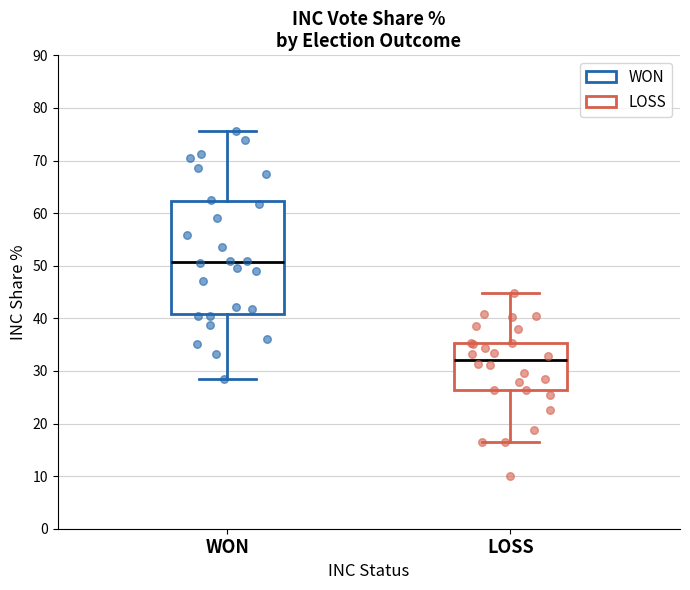

Which box is the tallest, from its lower edge to its upper edge?

WON